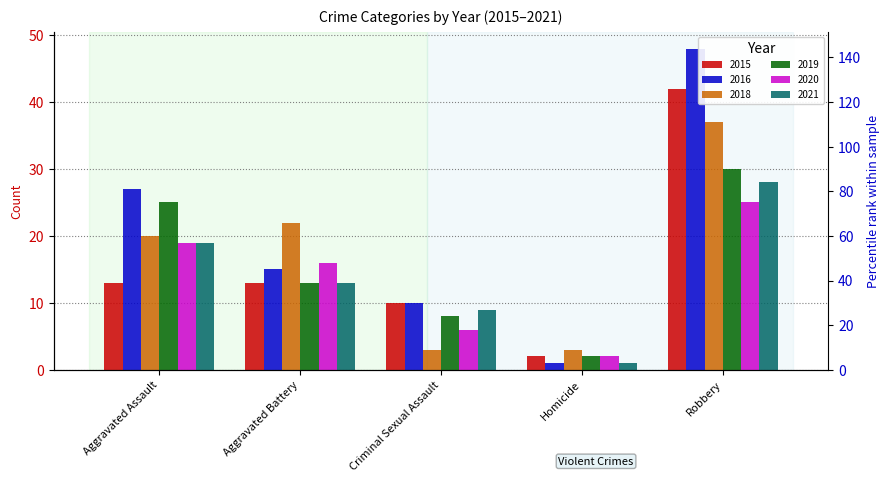

What is the difference between the 2021 values at Aggravated Assault and Criminal Sexual Assault?

10